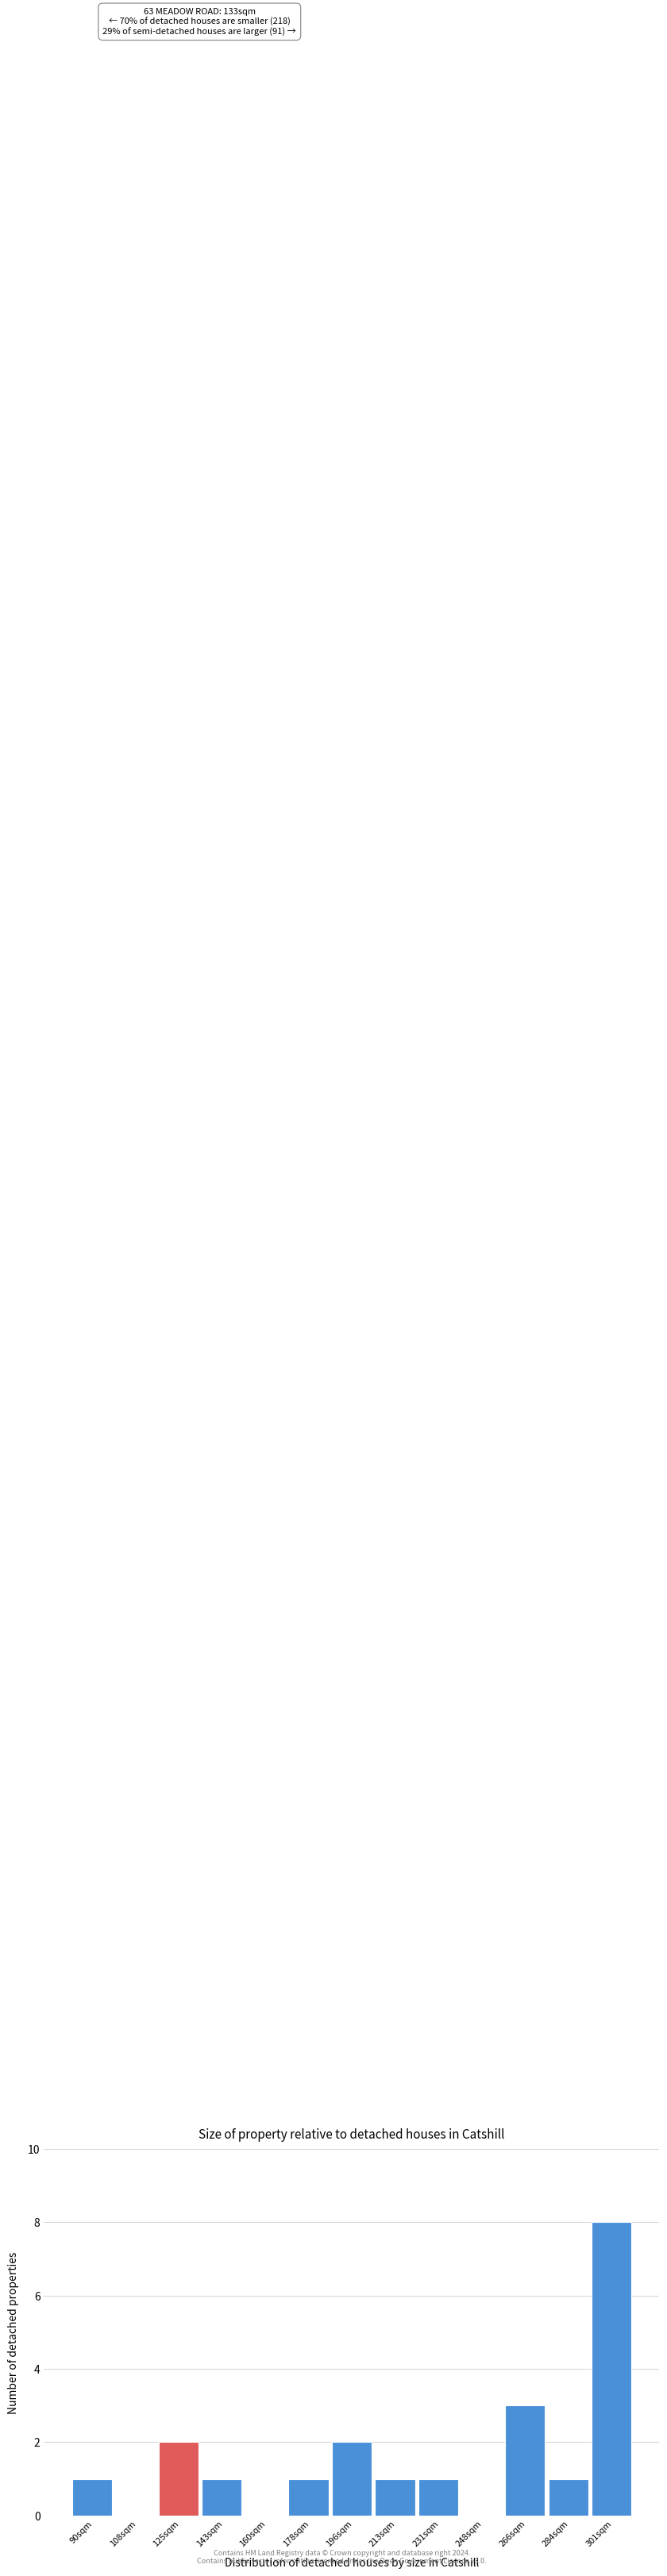

Over which range of the x-axis is the bar tallest?

292 to 310